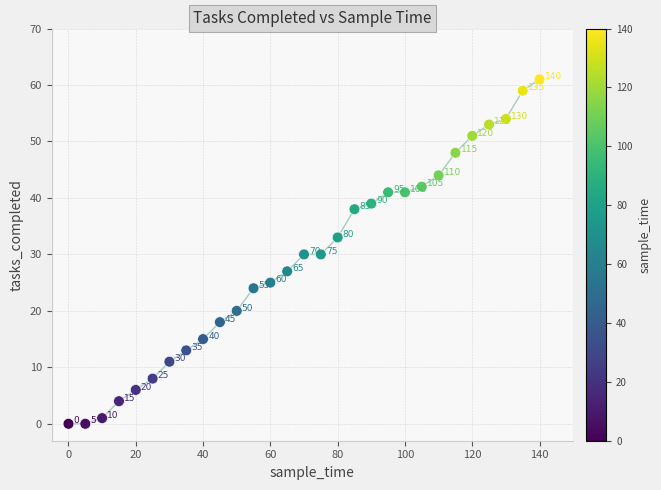

What is the range of Y values (max minus min)?

61